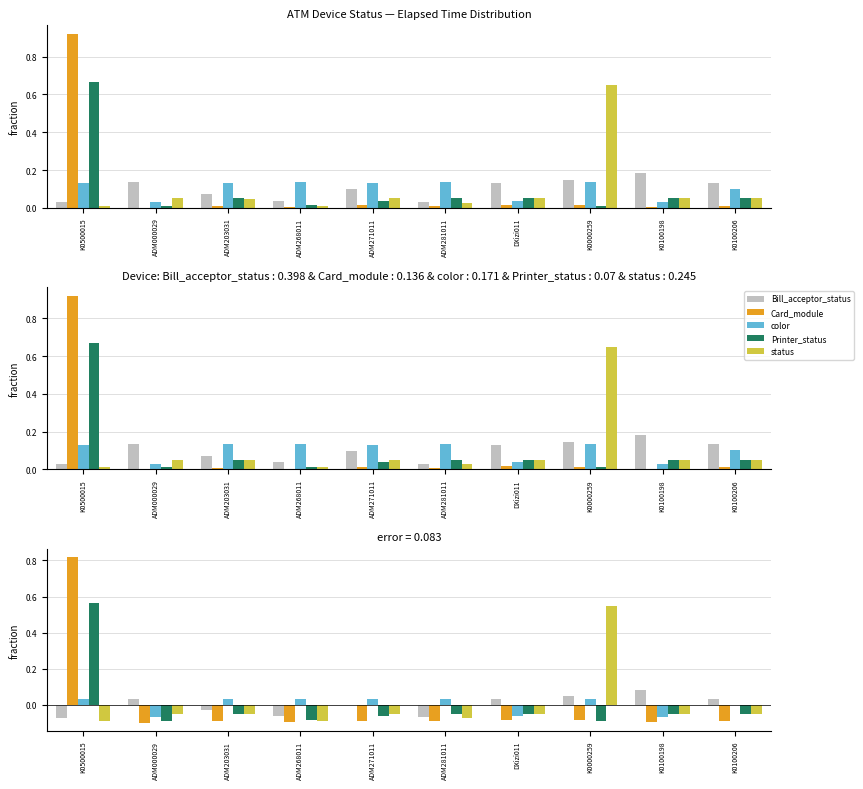

Reading right to left, transcribe all the data shown in this chart.

Bill_acceptor_status: 0.0	0.1	0.0	0.0	-0.1	-0.0	-0.1	-0.0	0.0	-0.1
Card_module: -0.1	-0.1	-0.1	-0.1	-0.1	-0.1	-0.1	-0.1	-0.1	0.8
color: 0.0	-0.1	0.0	-0.1	0.0	0.0	0.0	0.0	-0.1	0.0
Printer_status: -0.0	-0.0	-0.1	-0.0	-0.0	-0.1	-0.1	-0.0	-0.1	0.6
status: -0.0	-0.1	0.5	-0.0	-0.1	-0.1	-0.1	-0.1	-0.0	-0.1